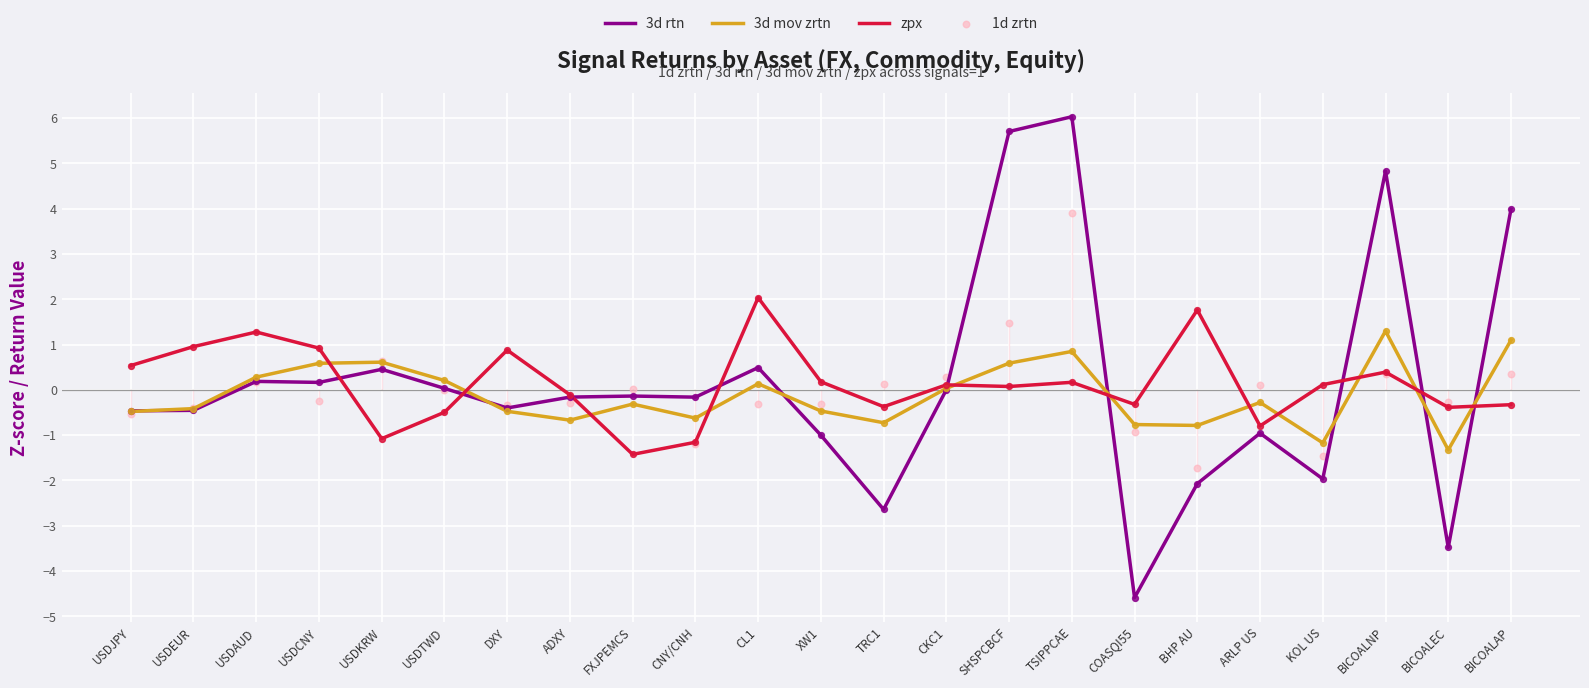

Which series has the largest Y range (max minus min)?

3d rtn